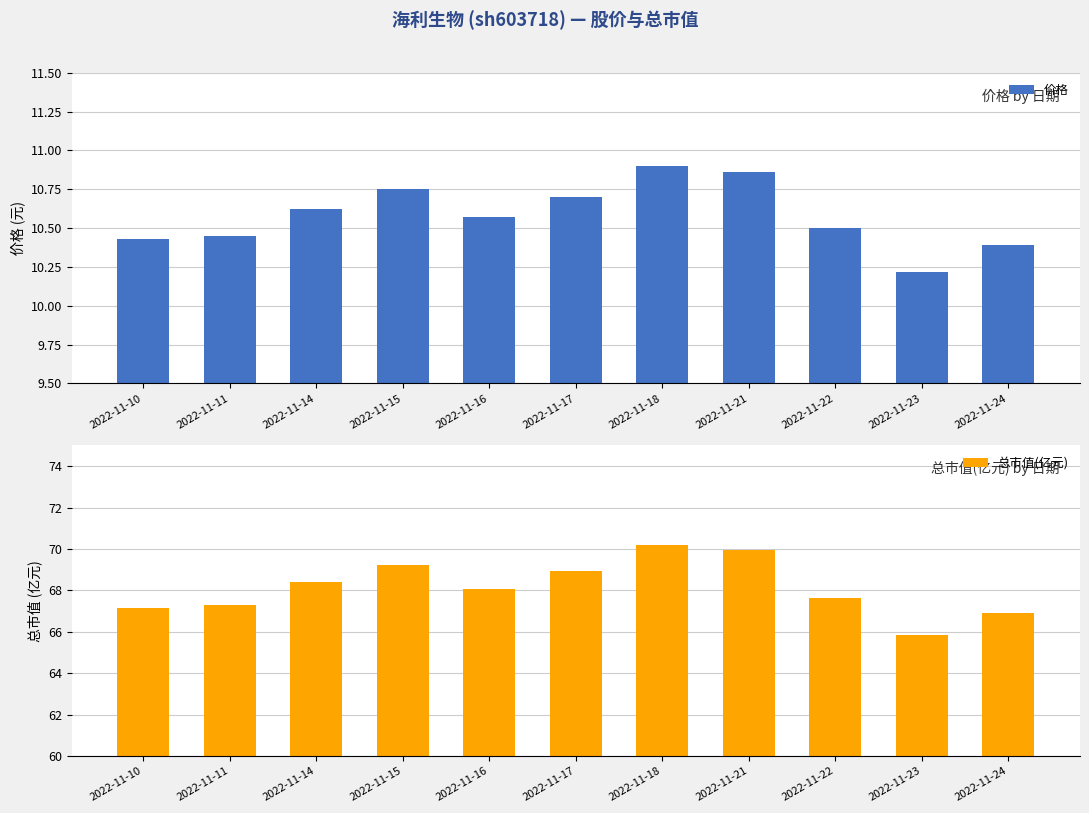

What is the difference between the 价格 values at 2022-11-14 and 2022-11-22?

0.1